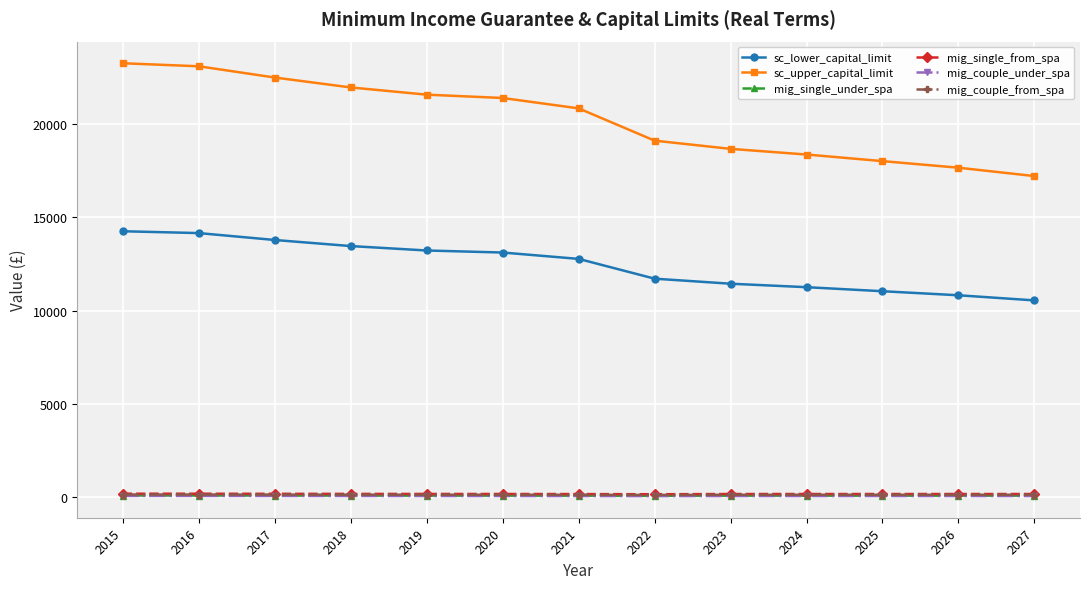

What is the greatest value displayed?

23250.0